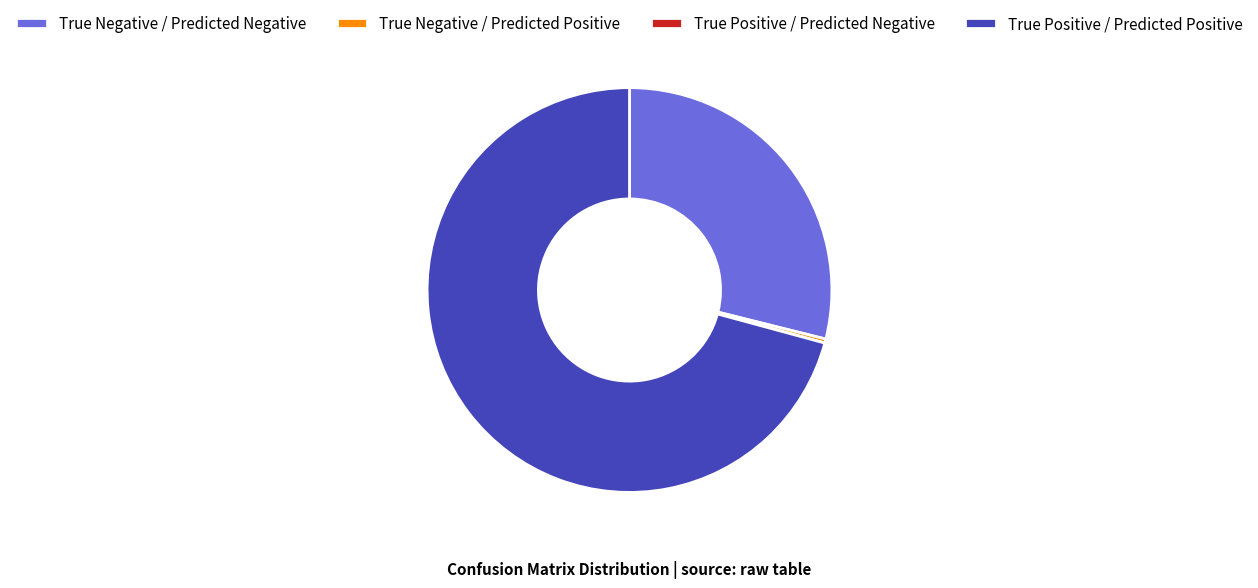

What is the ratio of the value at True Negative / Predicted Negative to the value at True Positive / Predicted Positive?

0.4